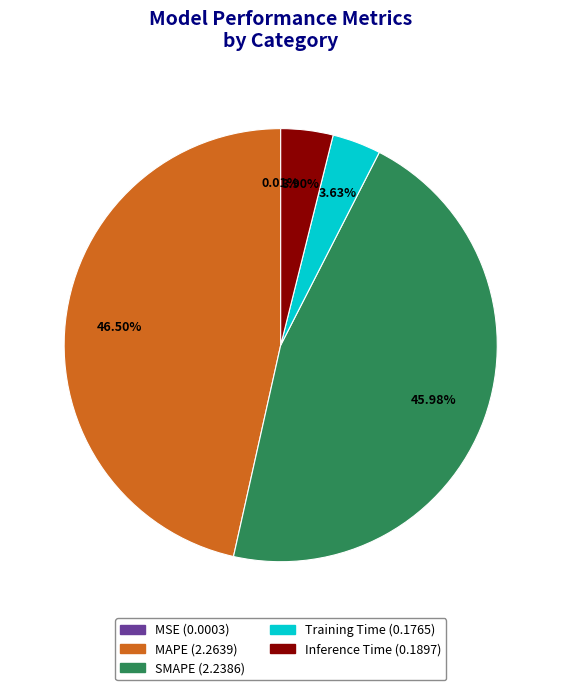

What percentage is the Inference Time slice, to the nearest percent?

4%